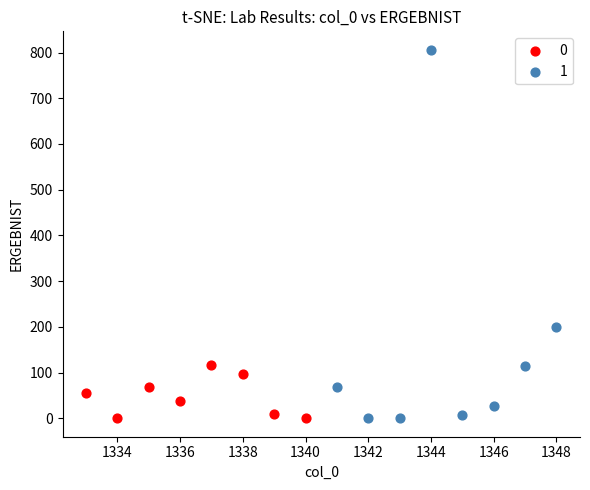

What are all the series names shown in the legend?

0, 1